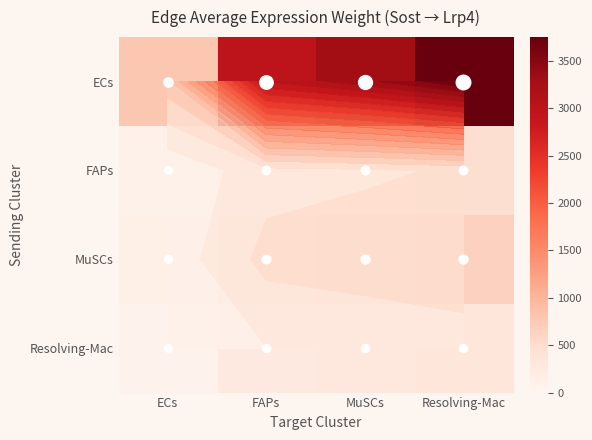

Between FAPs and MuSCs, which series saw the biggest shift?

ECs